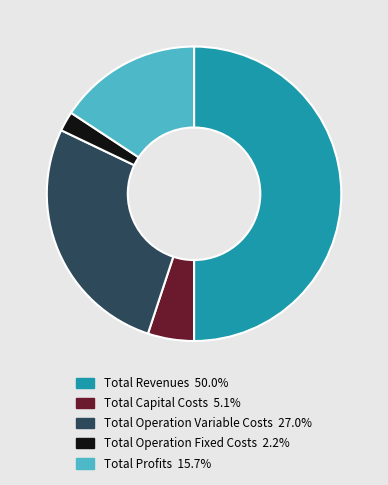

Which slice represents more than half of the pie?

Total Revenues